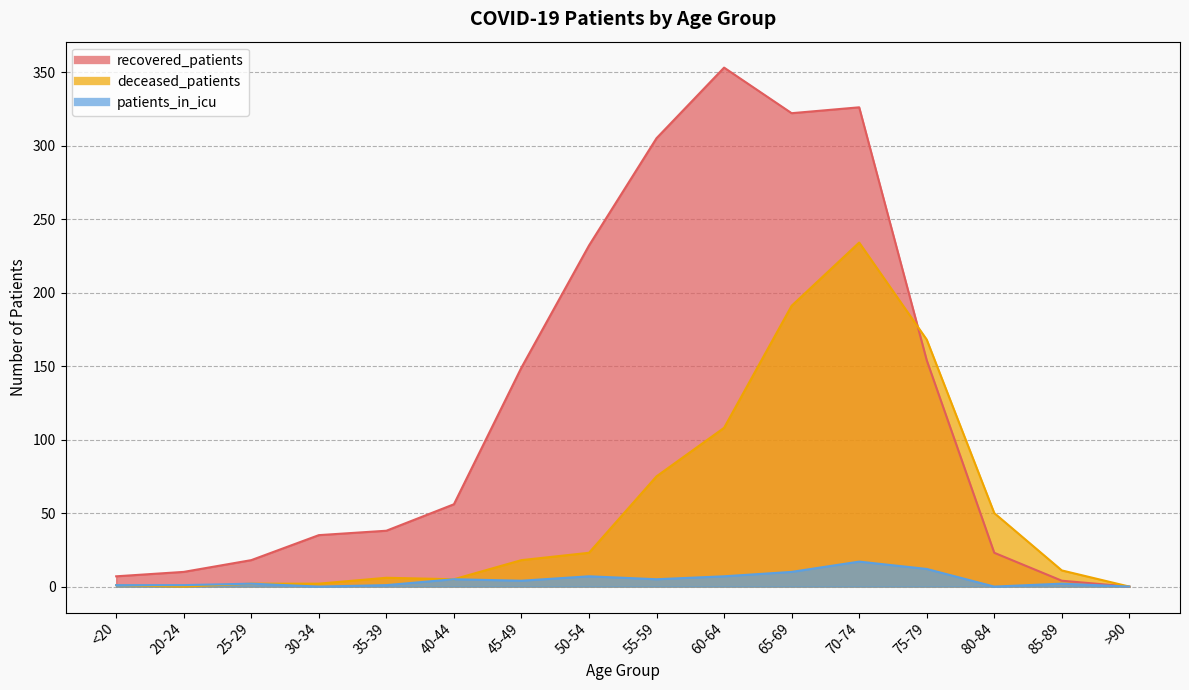

Which series has the largest total across all categories?

recovered_patients